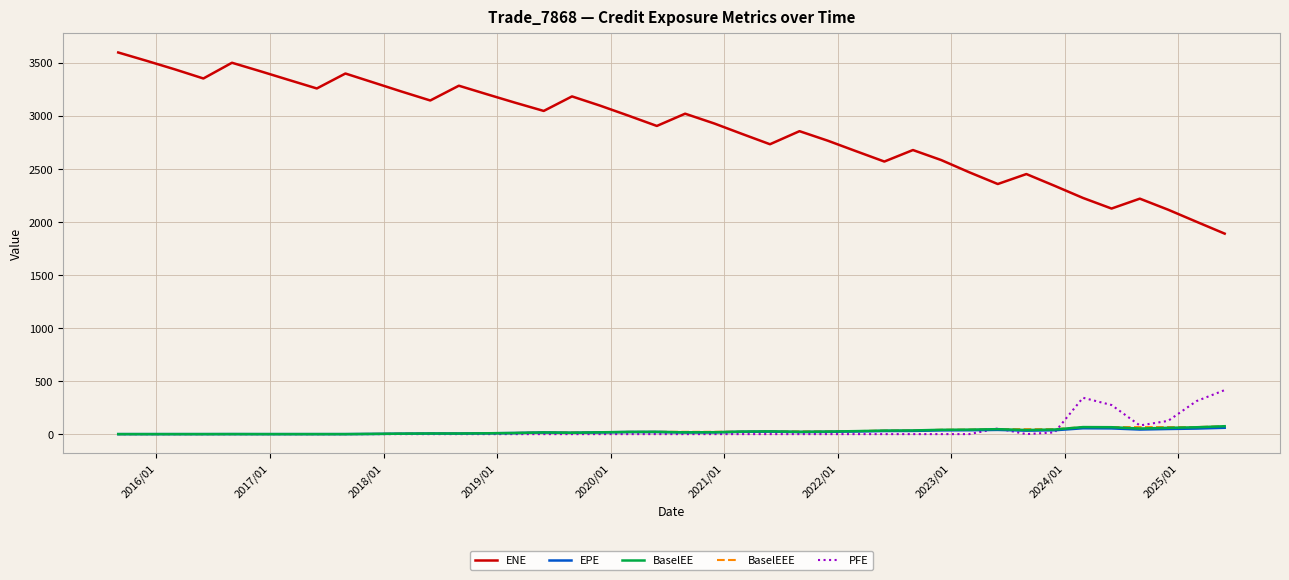

Which series has the largest range (max minus min)?

ENE